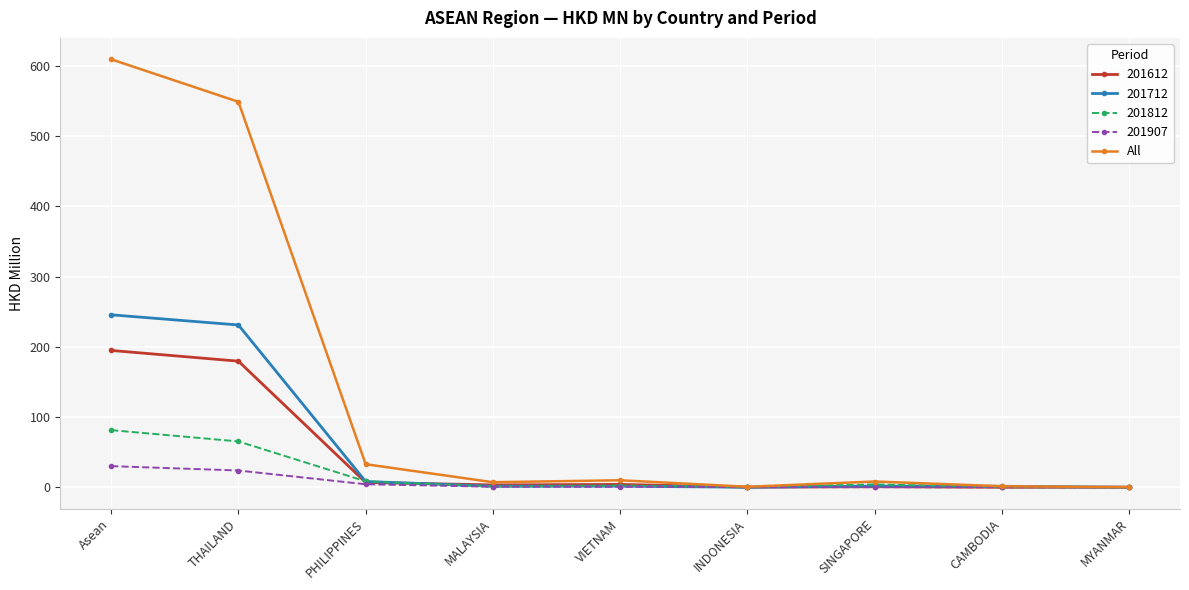

What is the maximum value for 201612?

194.8